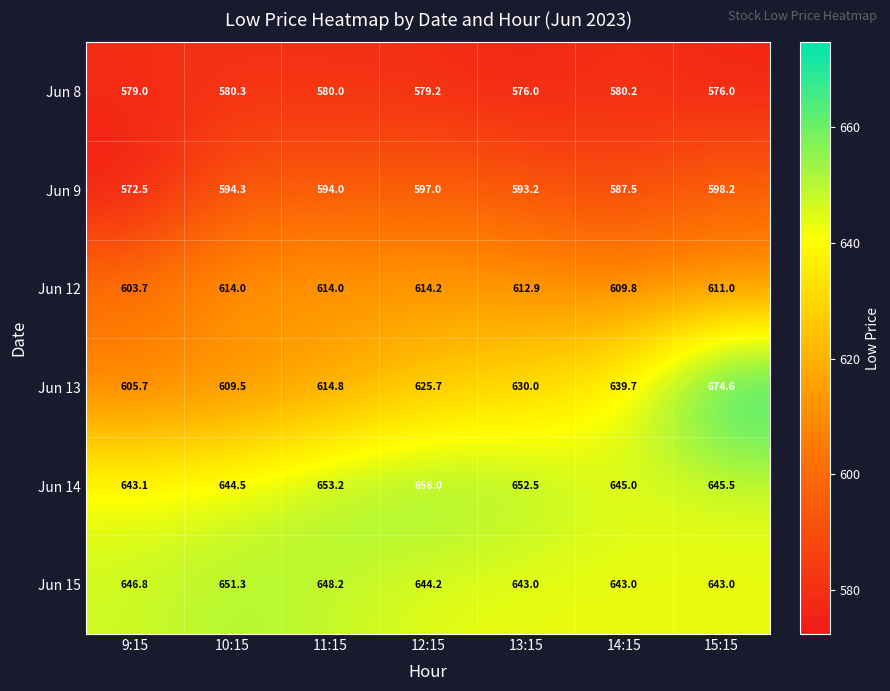

What is the sum of the Jun 14 values at 13:15 and 14:15?

1297.5